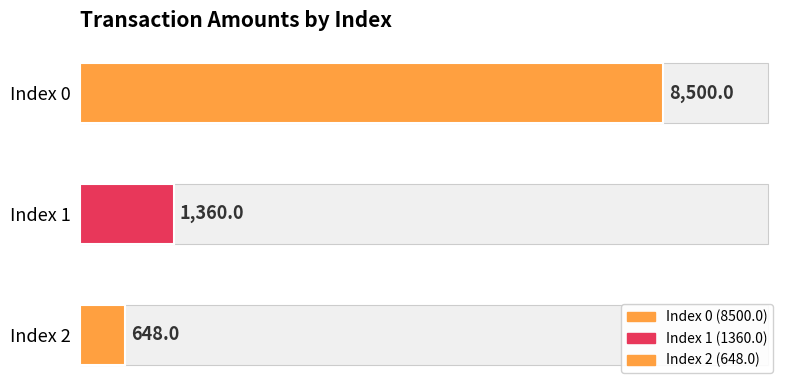

What is the greatest value displayed?

8500